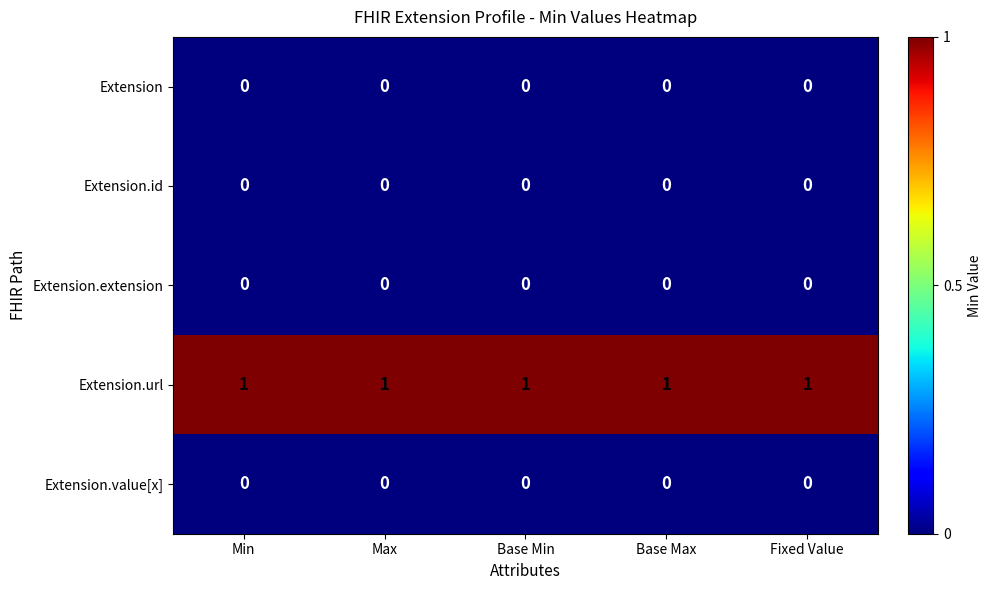

Which series has the largest total across all categories?

Extension.url